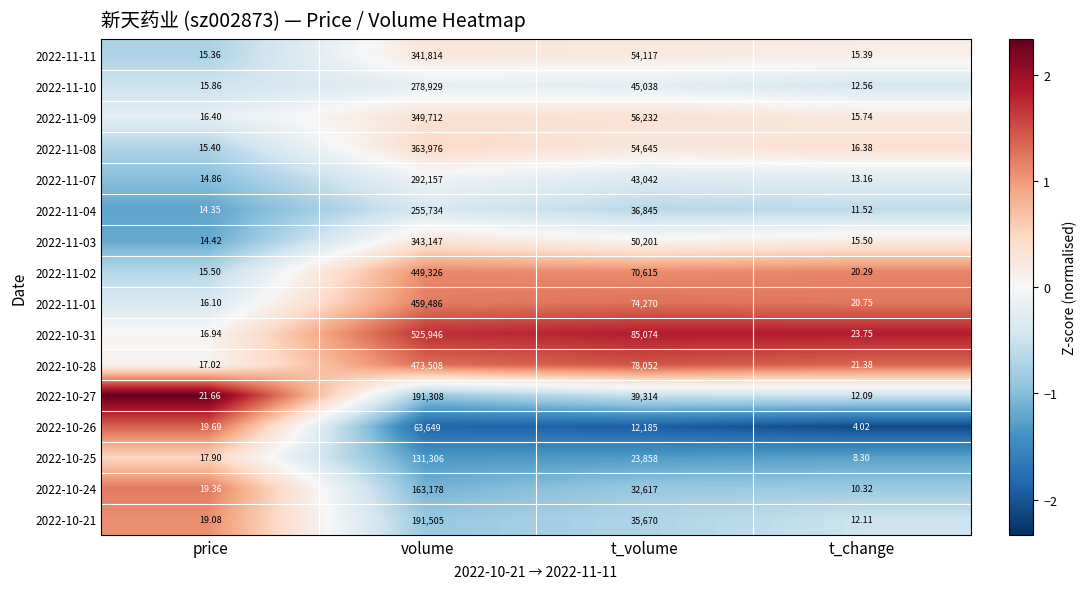

Which label corresponds to the largest value in the chart?

volume